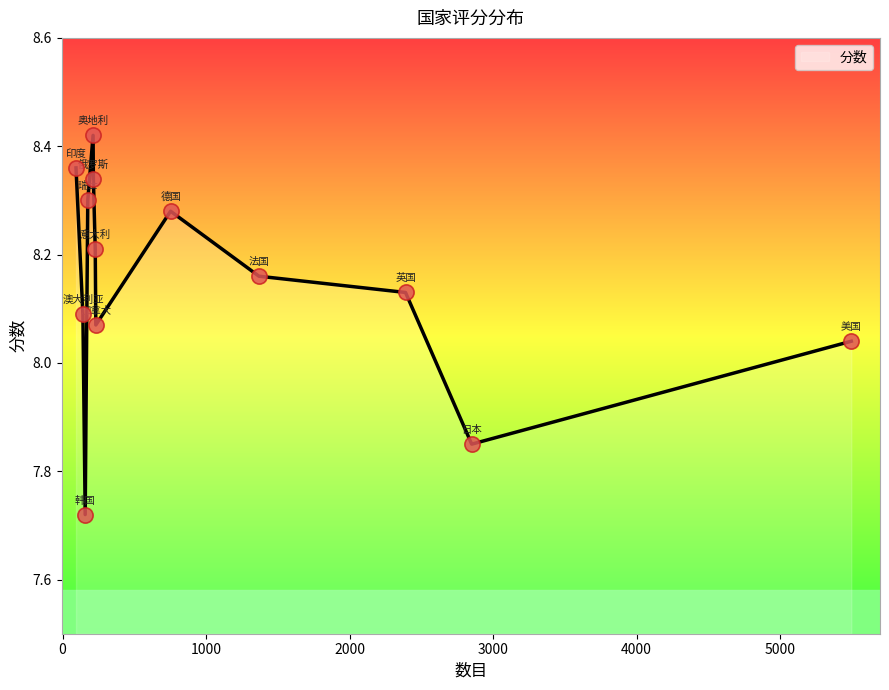

What is the ratio of the value at 韩国 to the value at 德国?

0.9